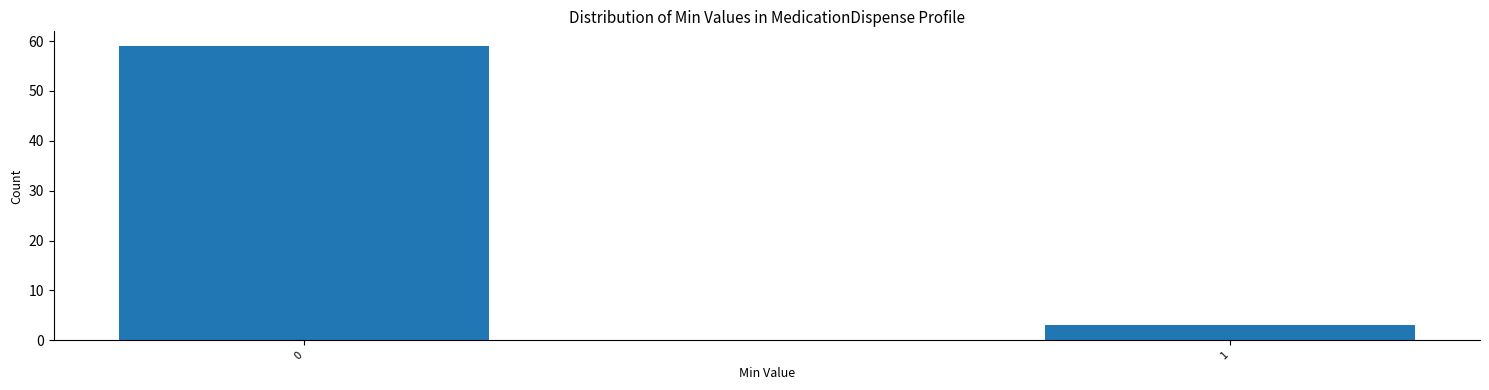

Reading left to right, transcribe all the data shown in this chart.

59	3